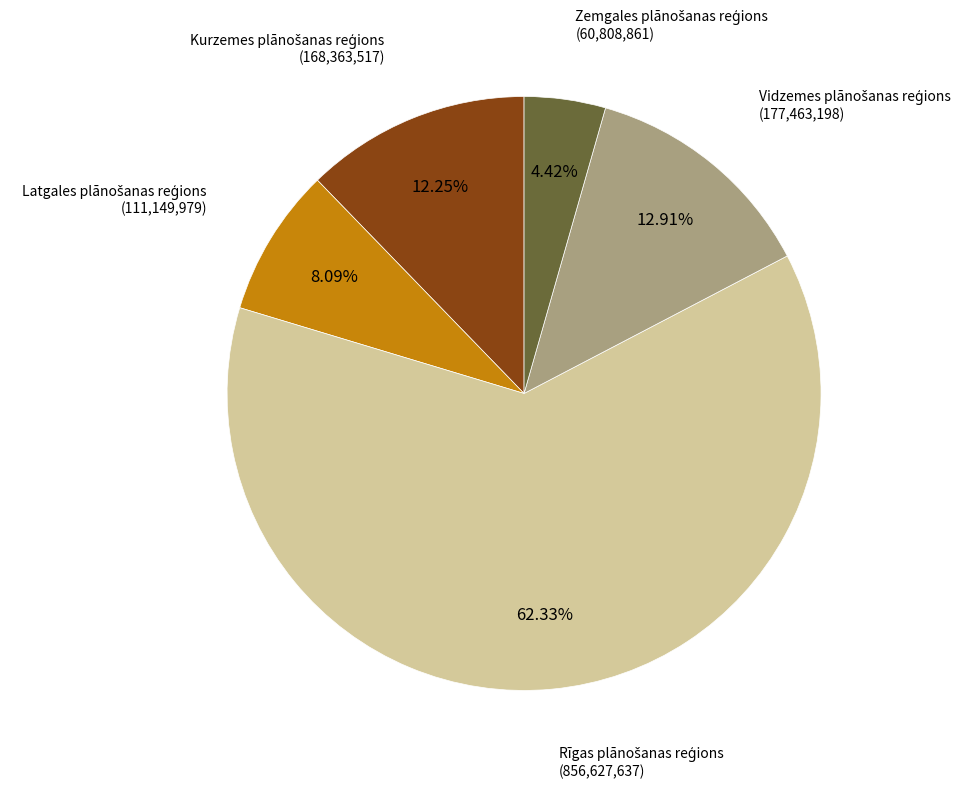

Is there any slice that represents more than half of the pie?

Yes